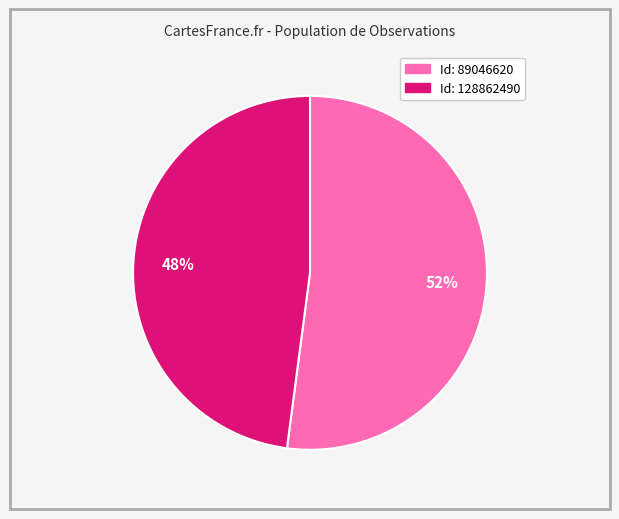

Does any single category account for the majority?

Yes